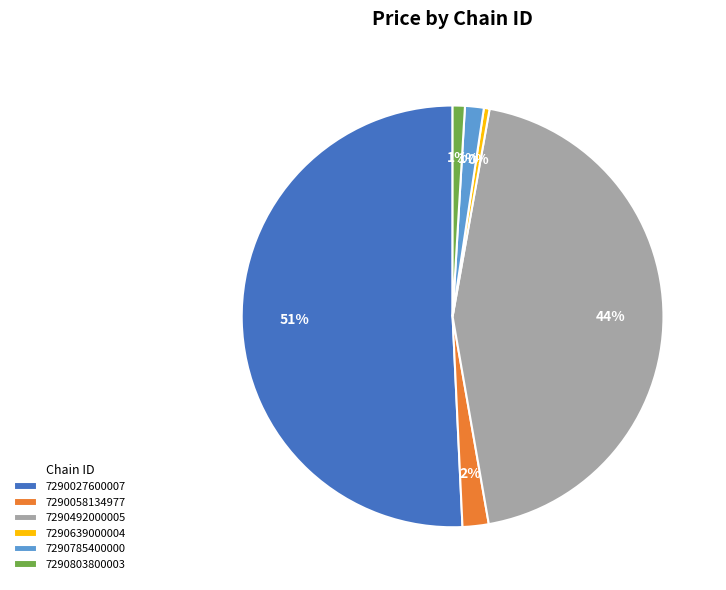

Combined, do 7290058134977 and 7290639000004 account for over 50%?

No